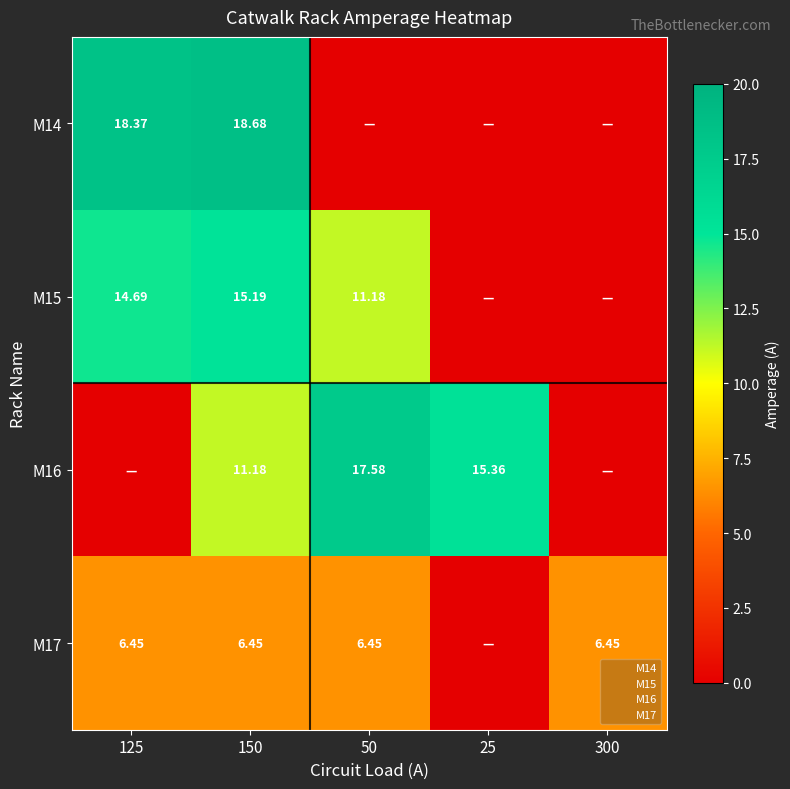

Is it true that M14 equals -9.0 at 25?

False